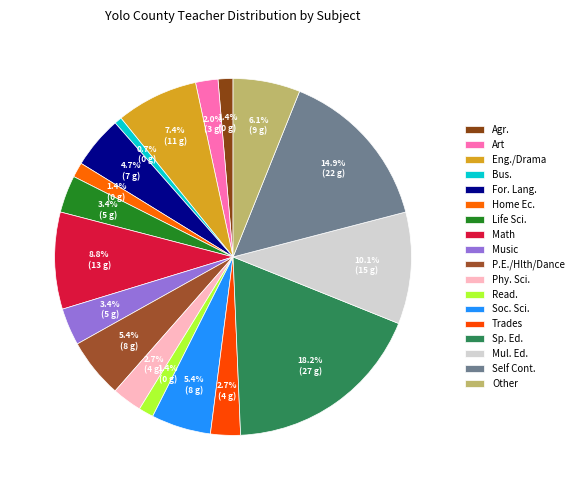

What is the ratio of the value at Soc. Sci. to the value at Read.?

4.0